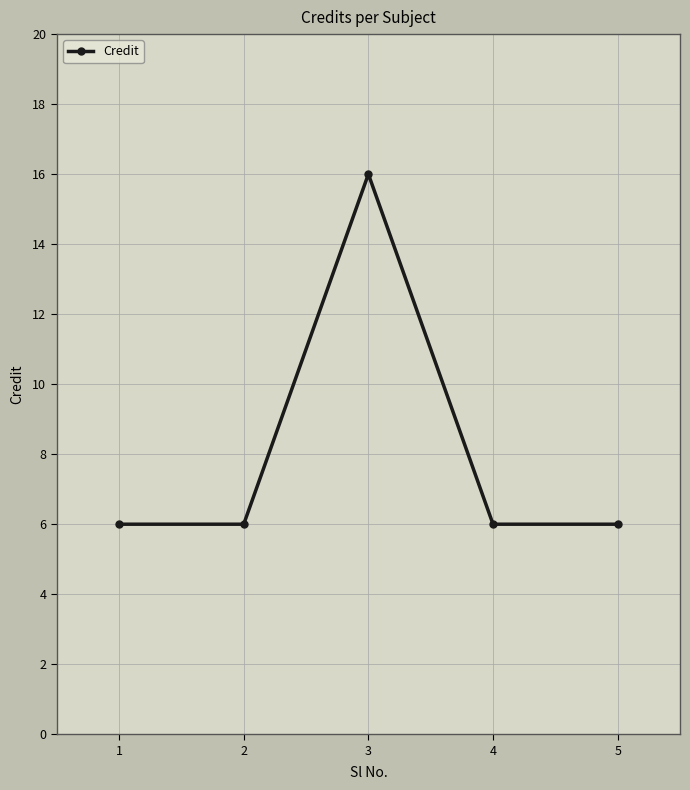

The value at 2 is 6. True or false?

True